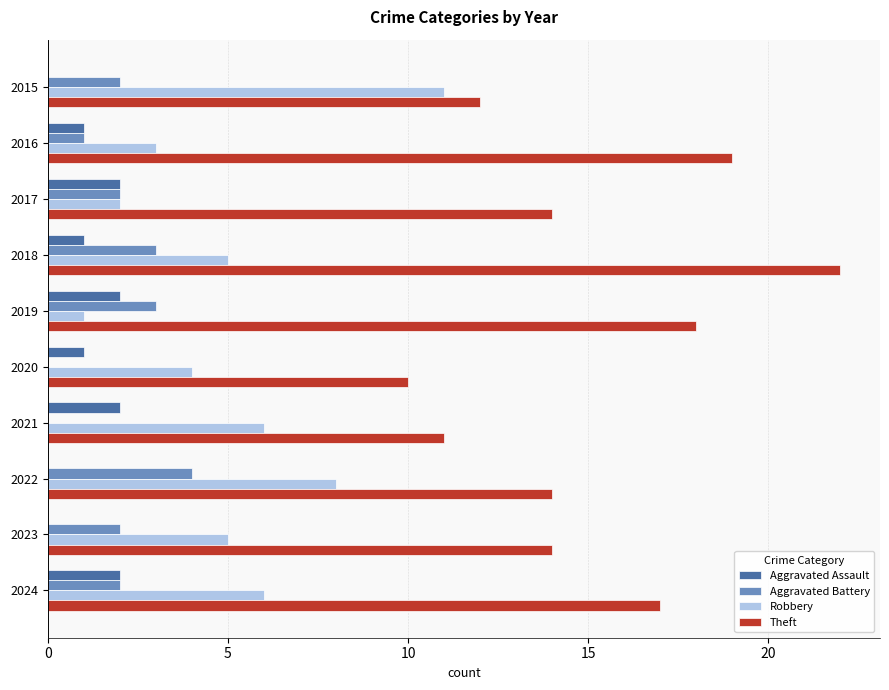

What is the sum of all Robbery values?

51